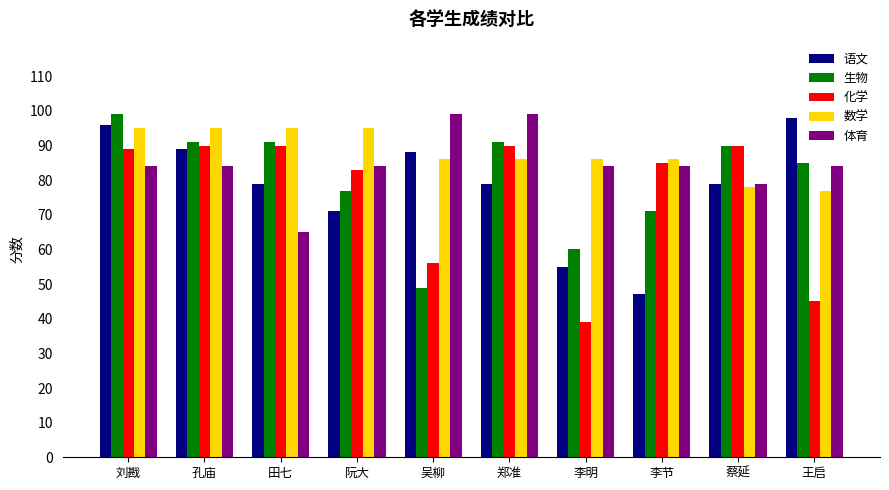

Is the value of 语文 at 刘戡 greater than the value of 化学 at 刘戡?

Yes